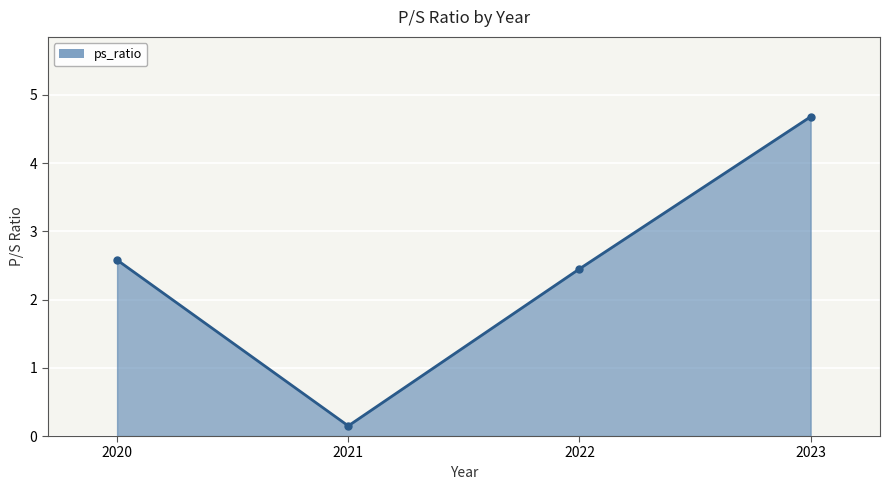

What is the minimum value shown in the chart?

0.1